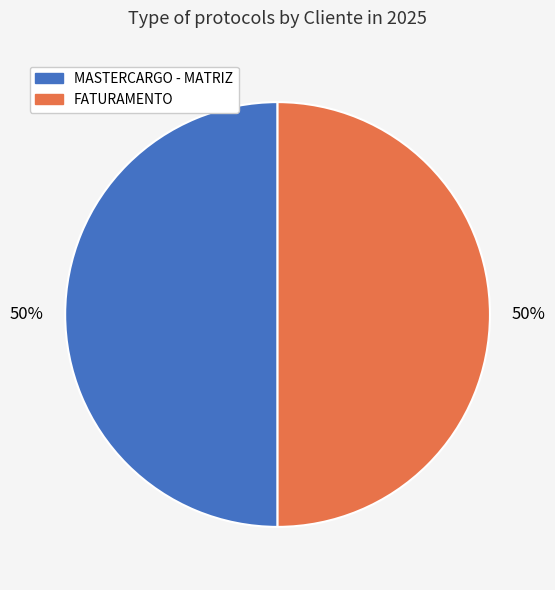

Is it true that FATURAMENTO is 50% of the pie?

True